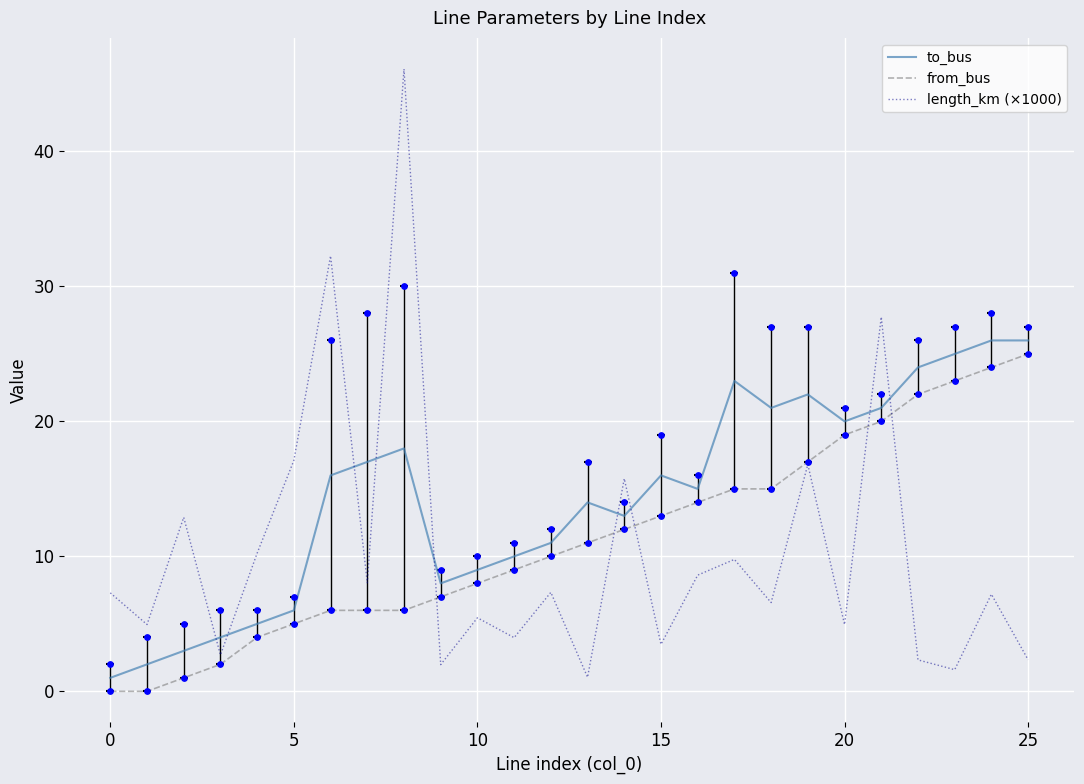

Which series has the largest total across all categories?

to_bus